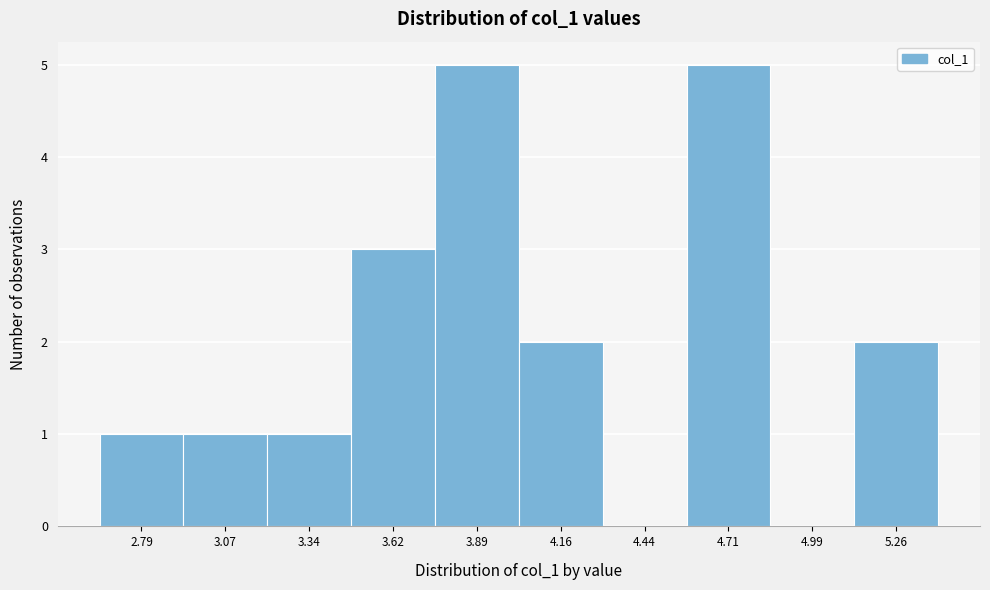

Reading right to left, extract all data points from this chart.

5.26=2	4.99=0	4.71=5	4.44=0	4.16=2	3.89=5	3.62=3	3.34=1	3.07=1	2.79=1